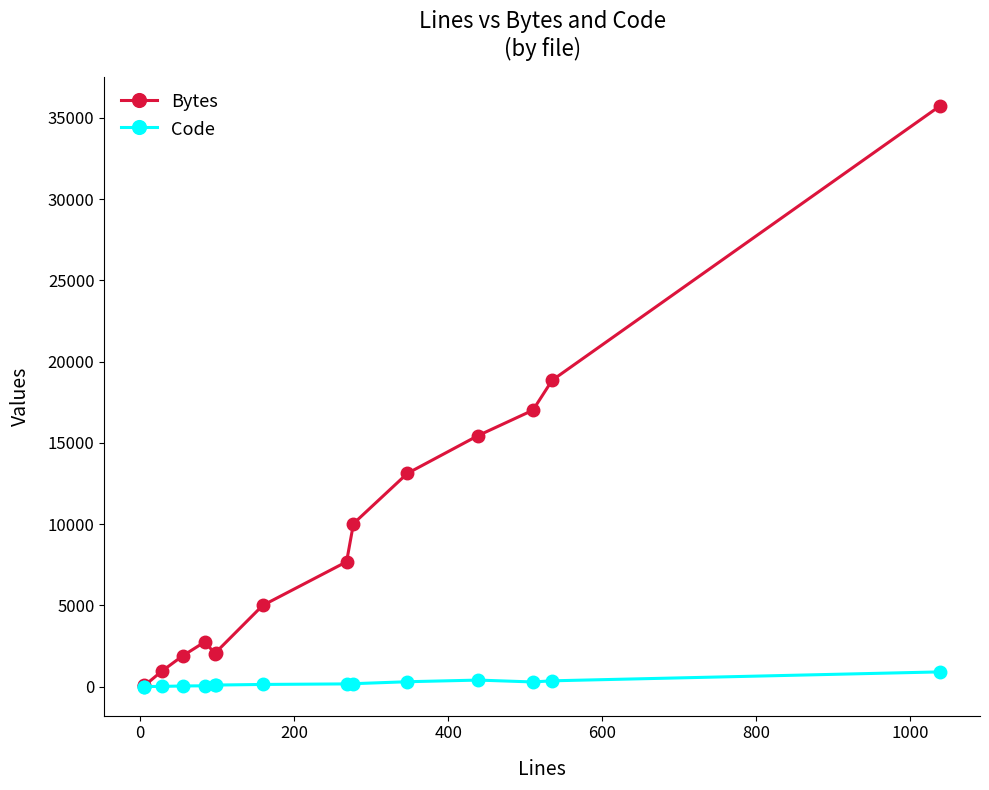

List the series in order of their peak value, highest first.

Bytes, Code